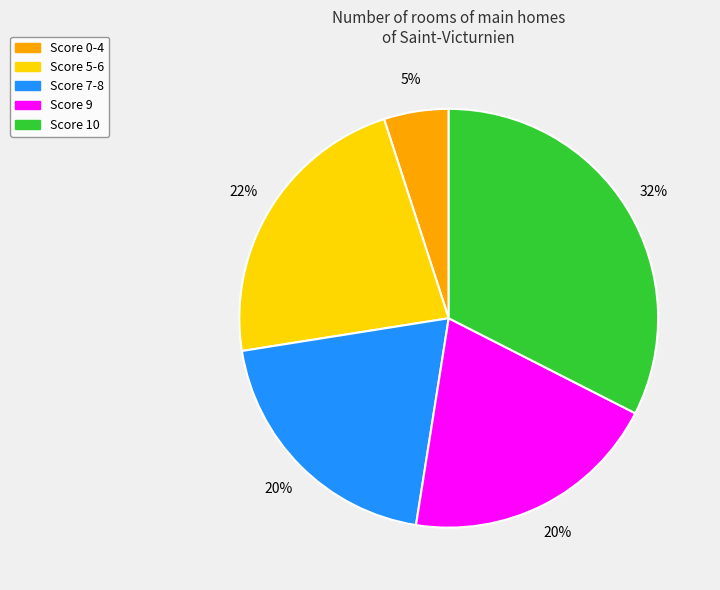

Is there a majority slice in this chart?

No